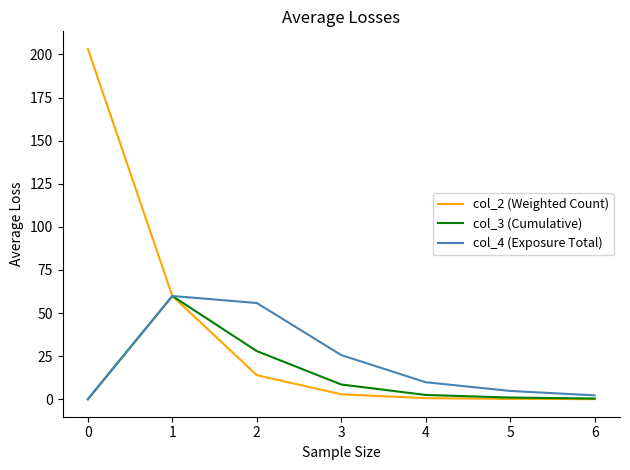

The value of col_4 (Exposure Total) at 0 is 0.0. True or false?

True